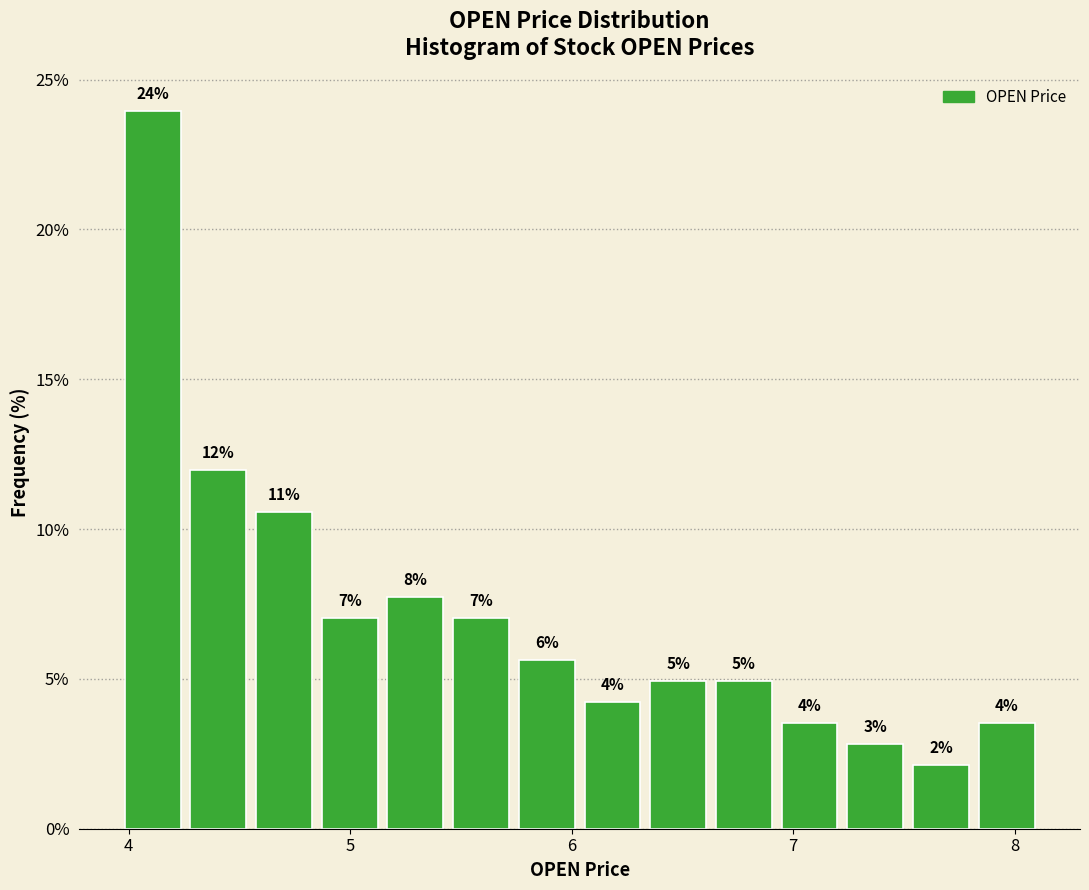

Read against the x-axis, roughly where is the centre of the tallest bar?

4.1